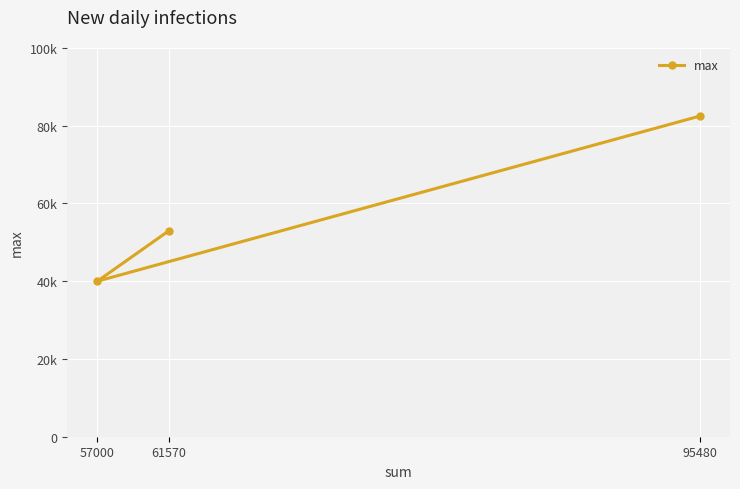

Approximately how many times larger is the value at 61570 compared to 95480?

0.6